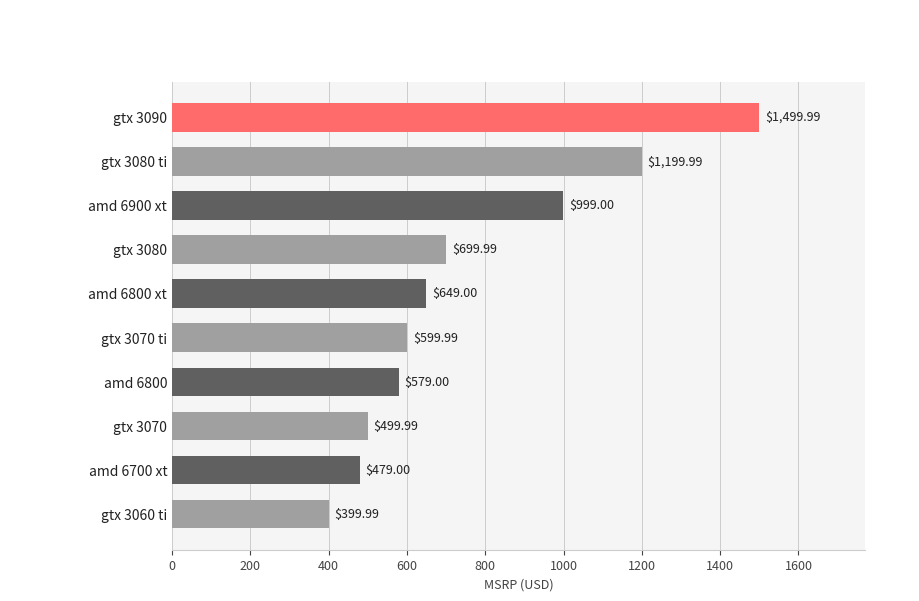

Count the number of data series in this chart.

1